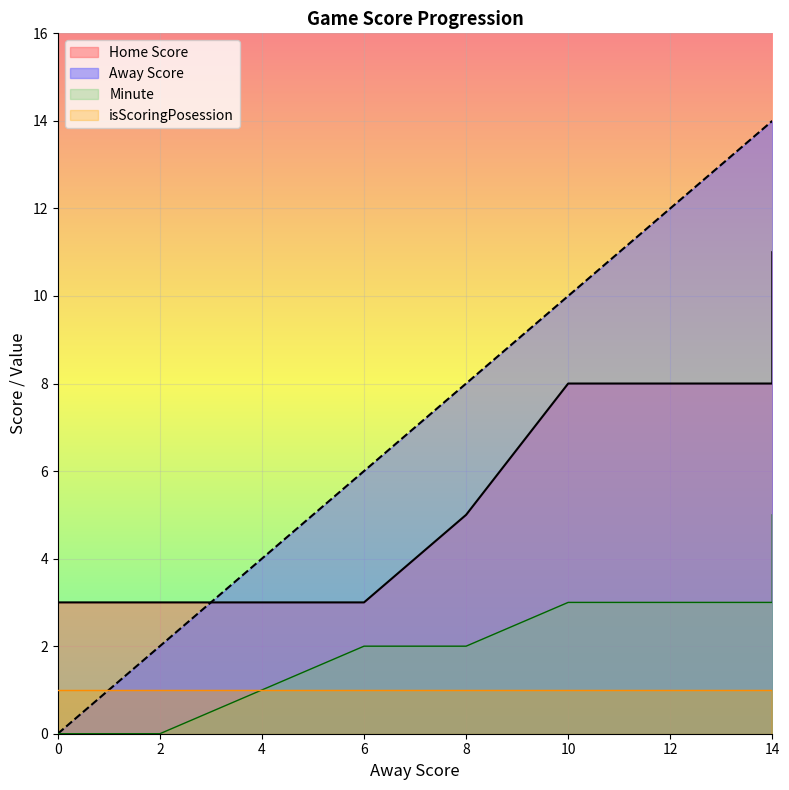

What is the sum of the Away Score values at 14 and 14?

28